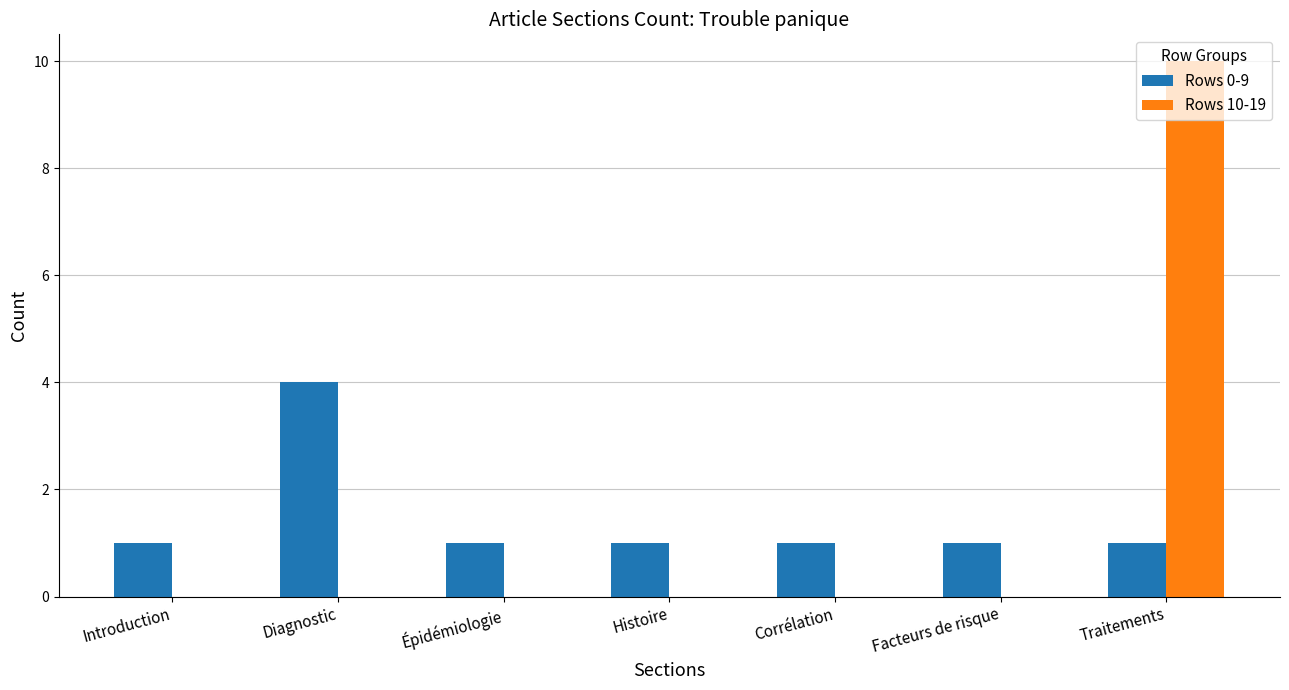

What is the difference between the Rows 0-9 values at Facteurs de risque and Diagnostic?

3